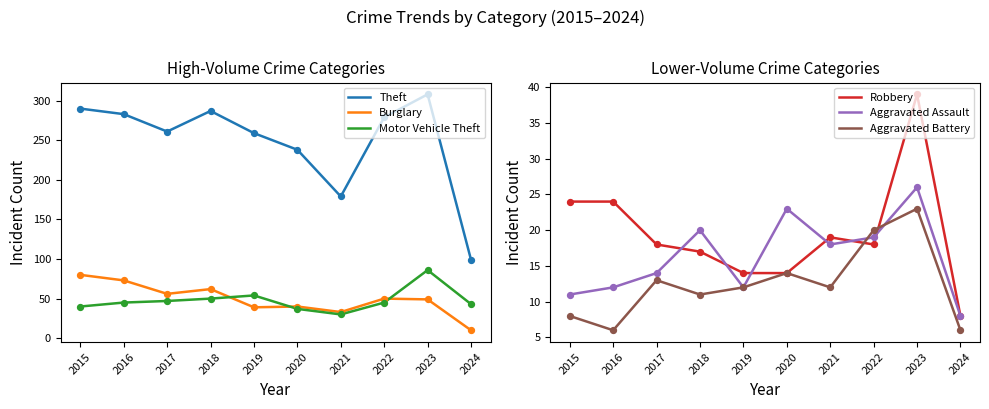

What is the total value across all series at 2015?

453